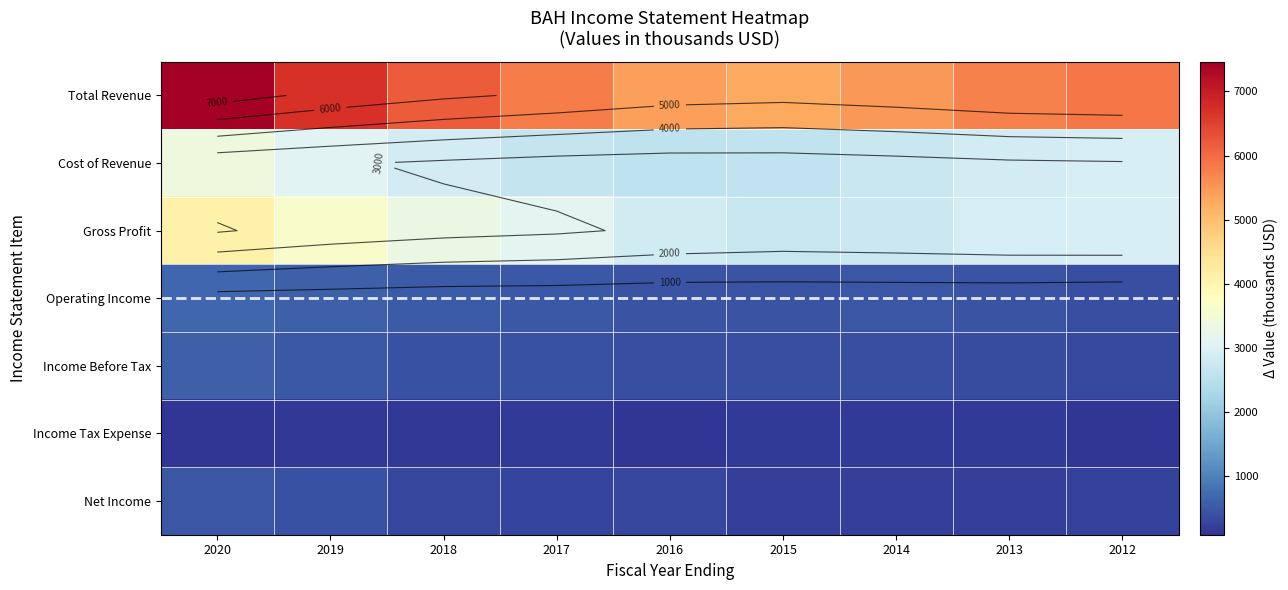

What is the difference between the Net Income values at 2014 and 2013?

19.1